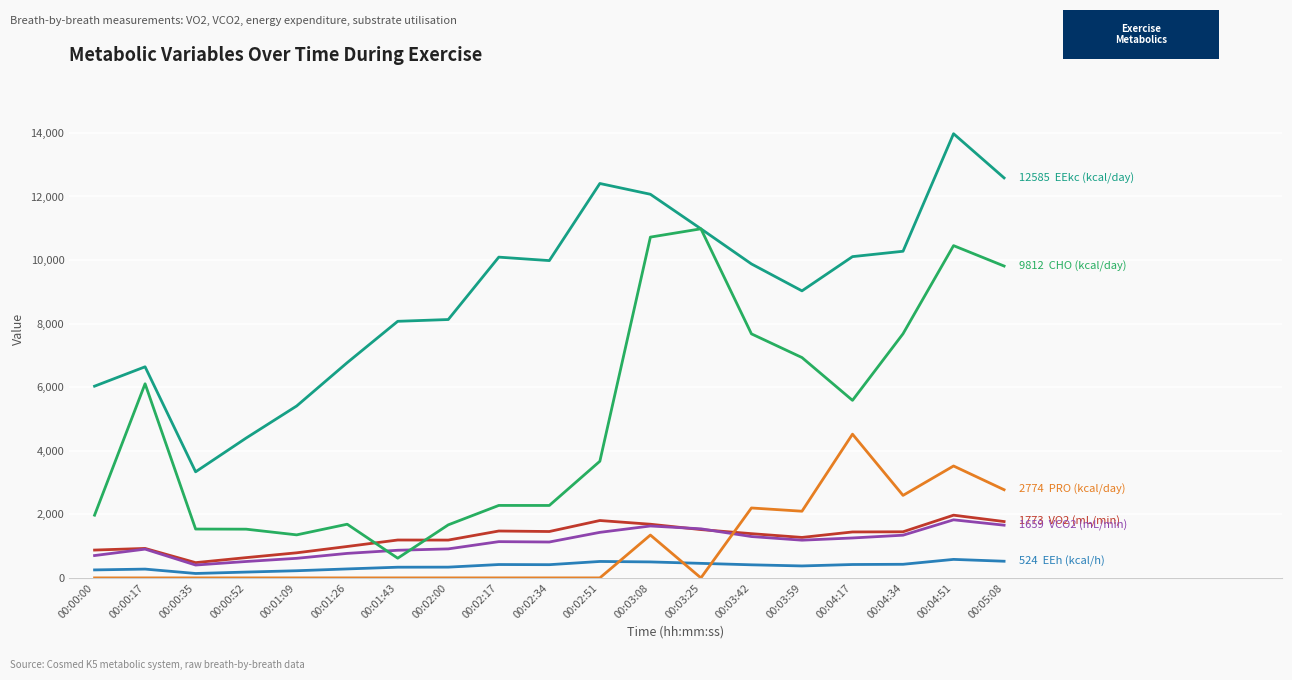

What is the spread (max minus min) of values at 00:00:52?

4400.0